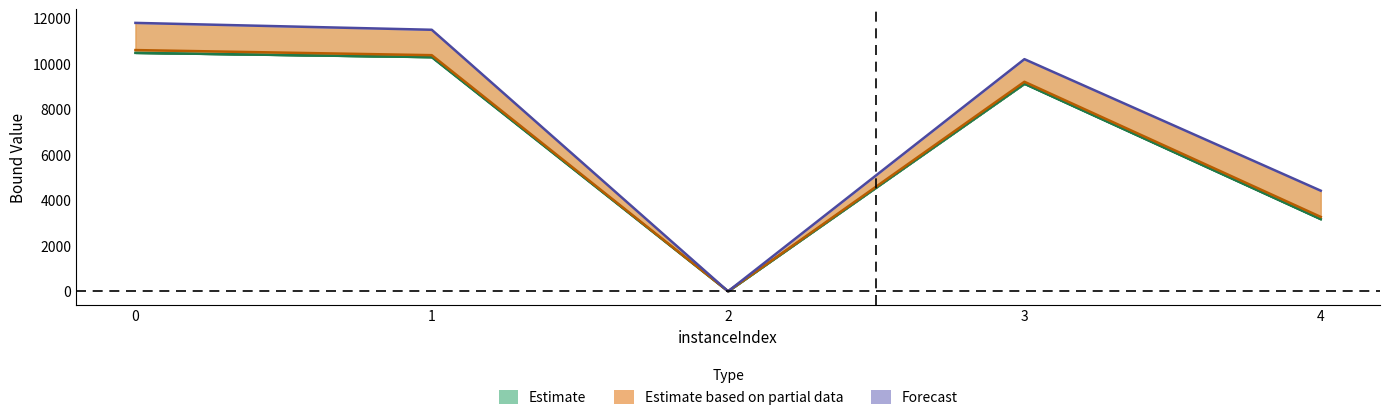

What is the value of the lpBoundPostVpc point at the 2nd from the left?

10381.8